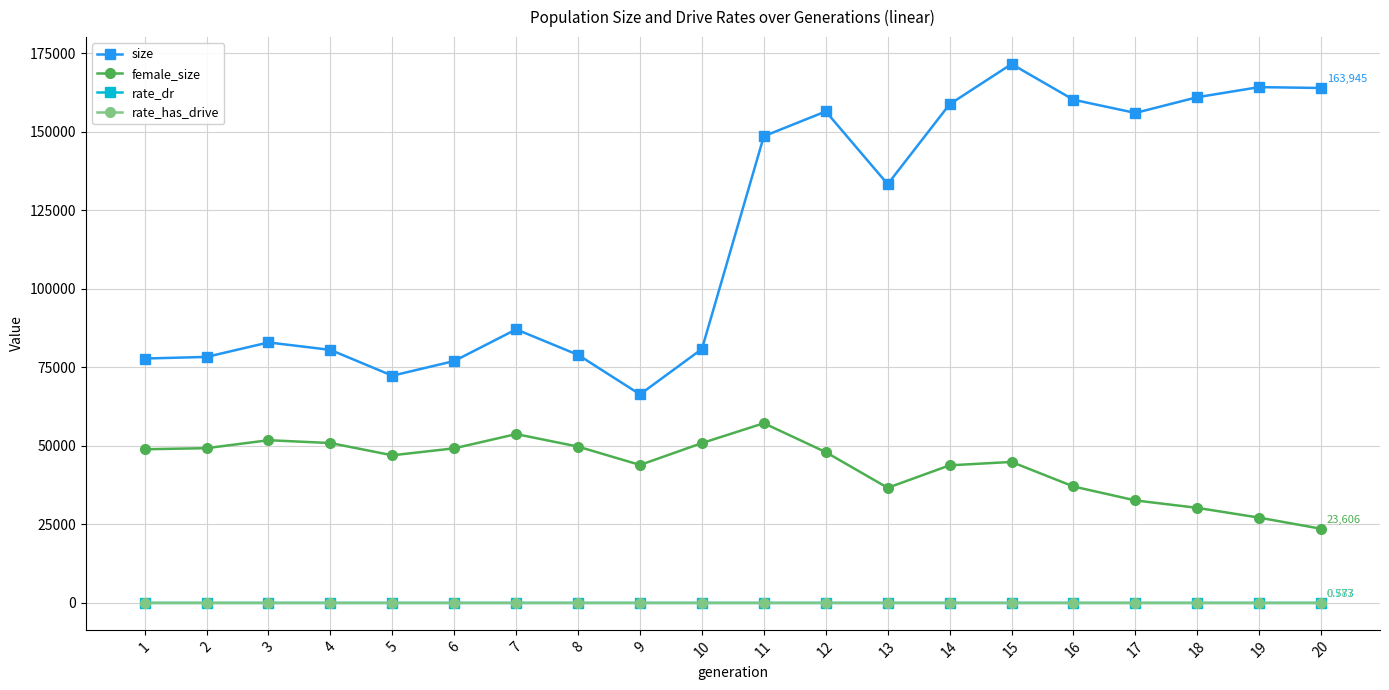

What is the total value across all series at 11?

205809.7